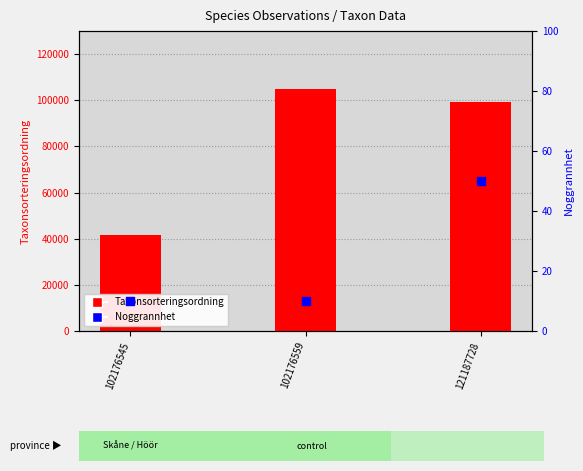

Which series has the largest total across all categories?

Taxonsorteringsordning